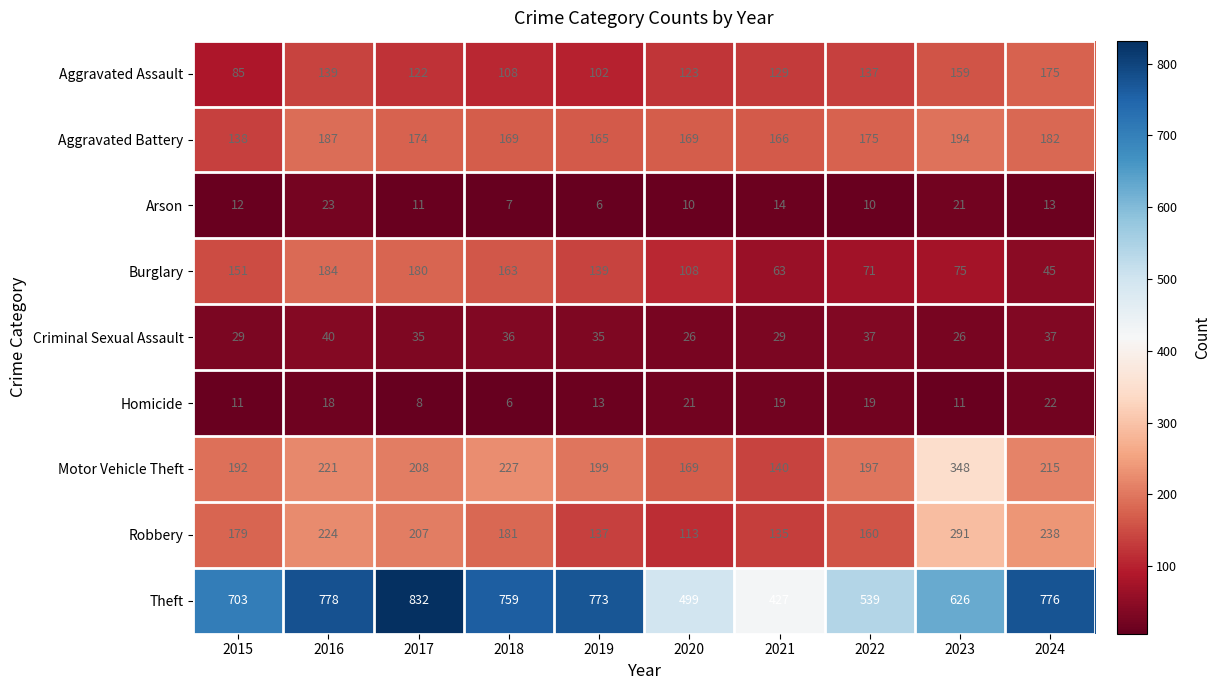

What value does the Aggravated Assault series have at 2022?

137